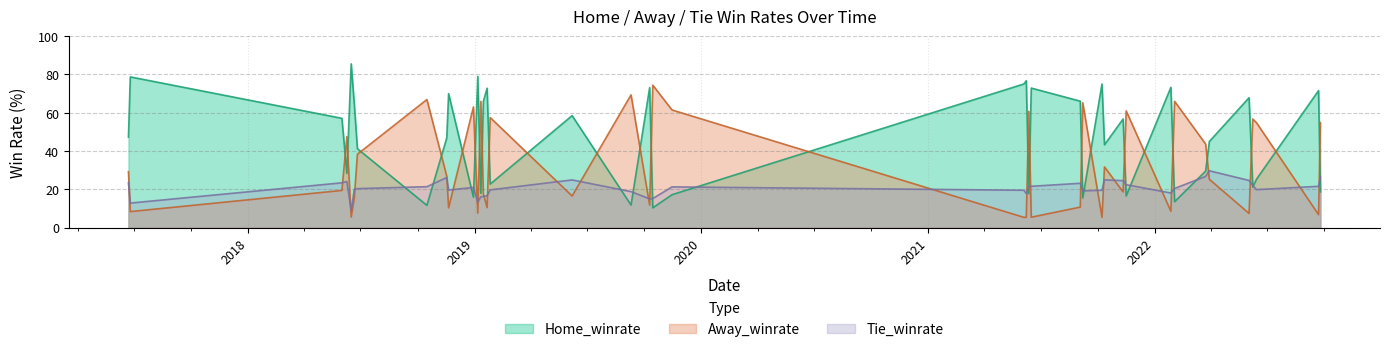

How many data points in Away_winrate are above 26?

20